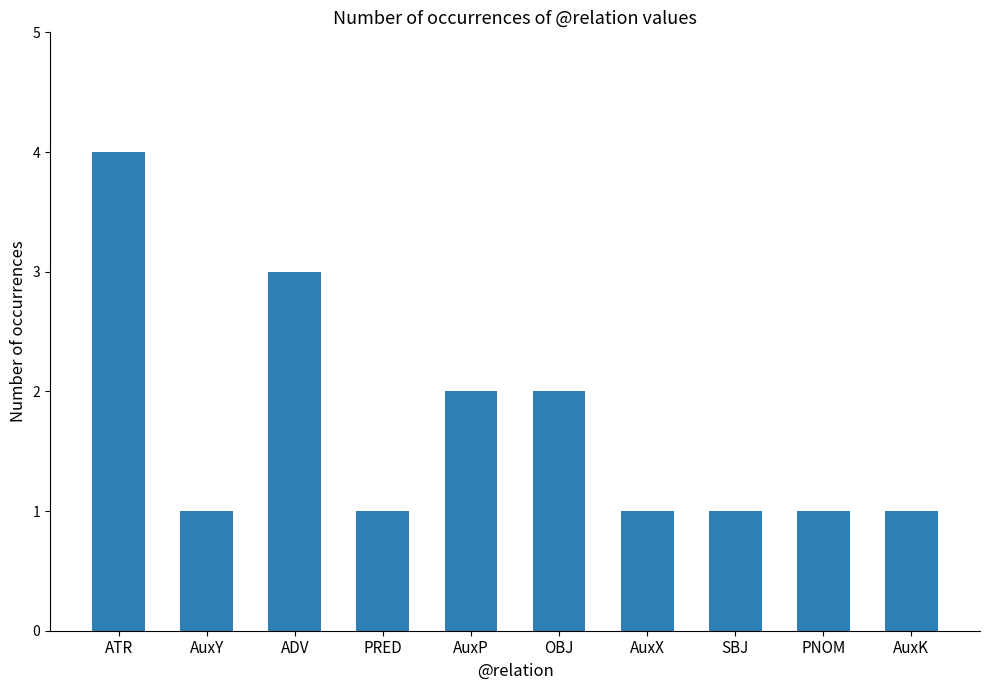

How many categories are shown in the chart?

10